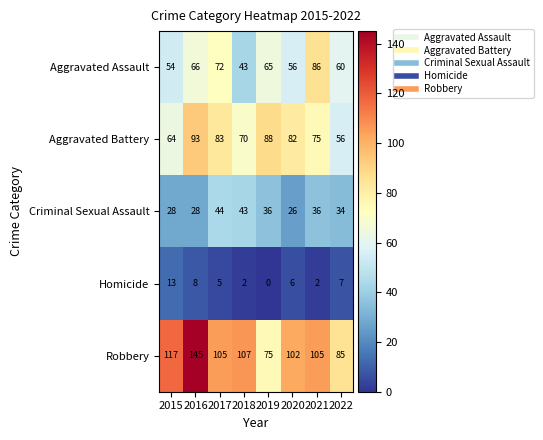

Rank the series at 2021 from lowest to highest value.

Homicide, Criminal Sexual Assault, Aggravated Battery, Aggravated Assault, Robbery